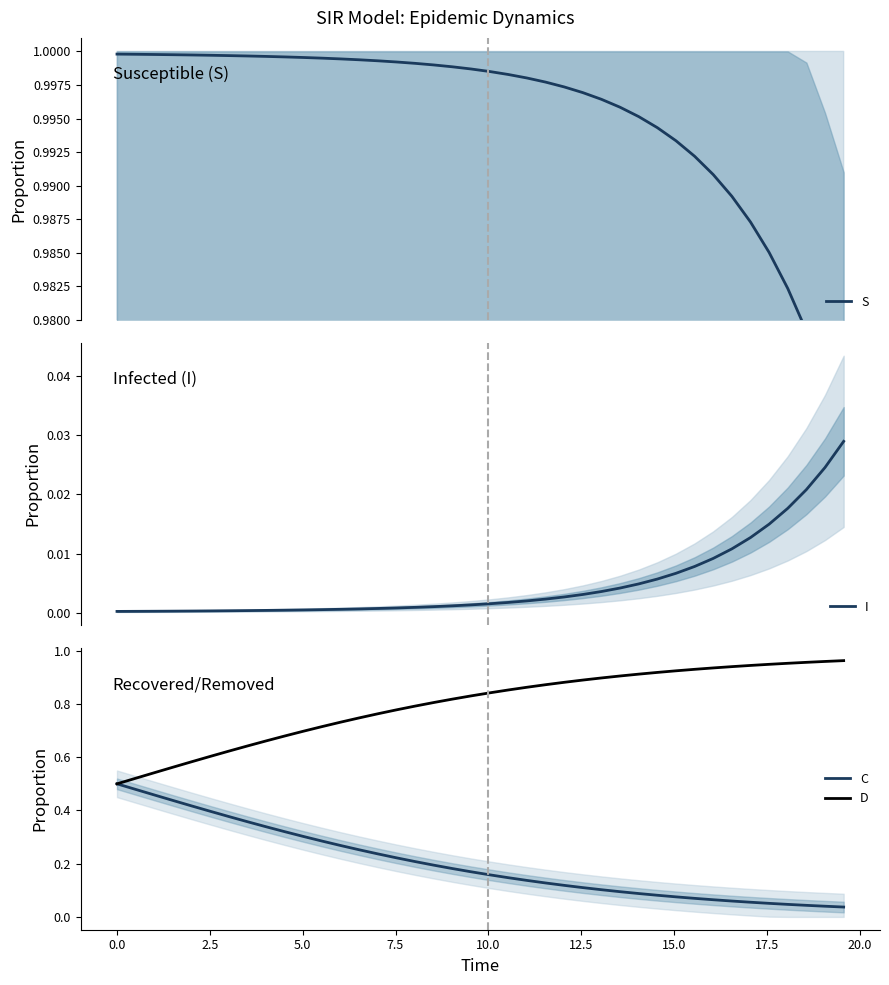

Is the value of S at 35 greater than the value of I at 20?

Yes